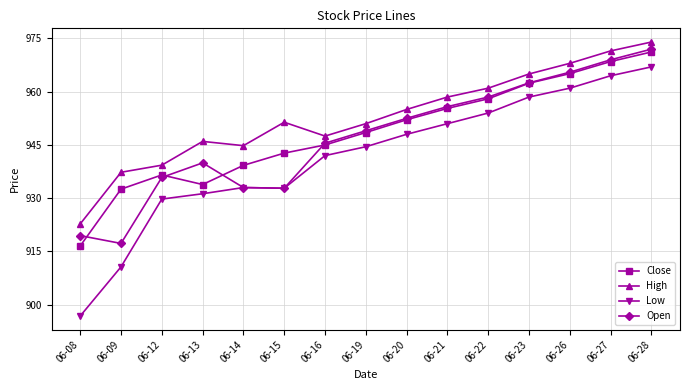

At which label does Low reach its peak?

06-28